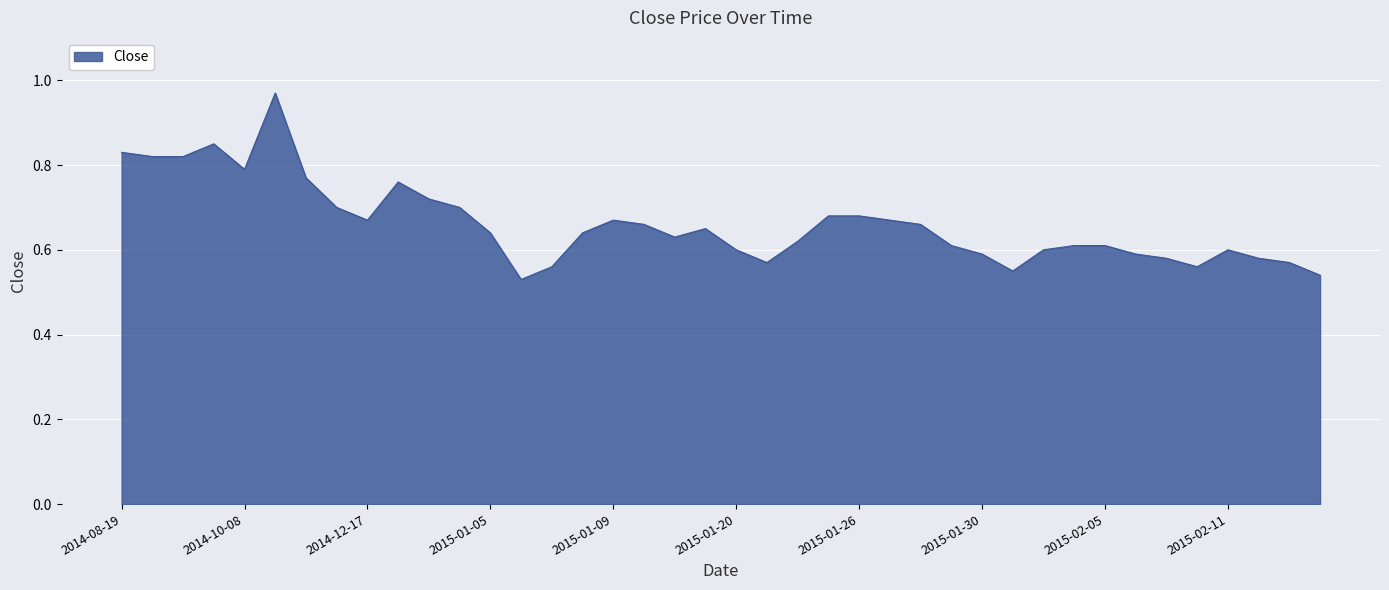

Does the chart have visible grid lines?

Yes